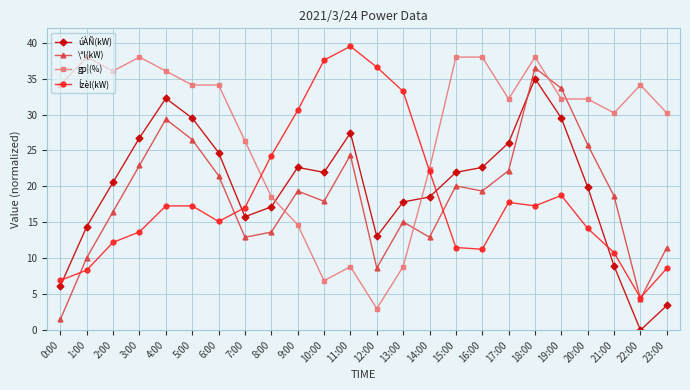

What position from the left is 8:00?

9